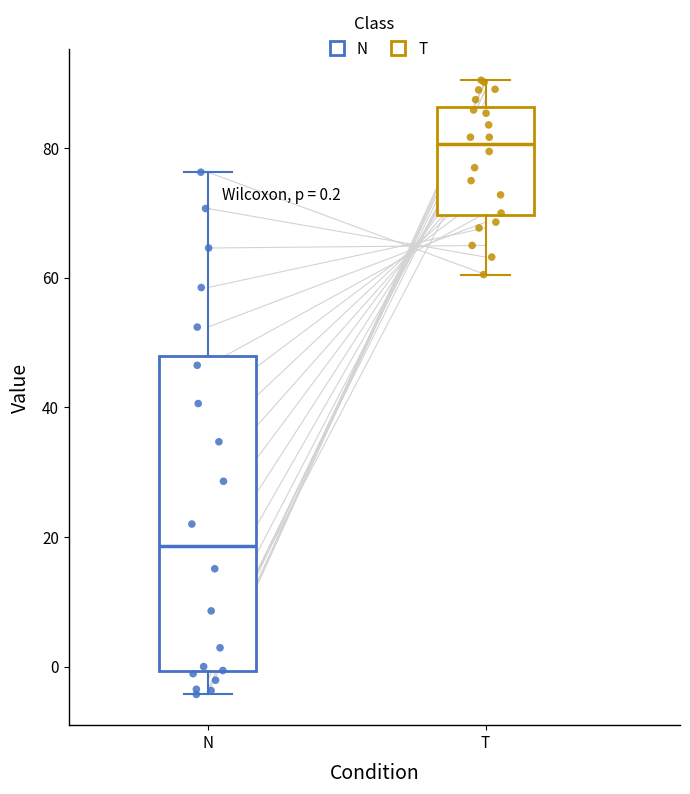

Which box's median line is the highest?

T